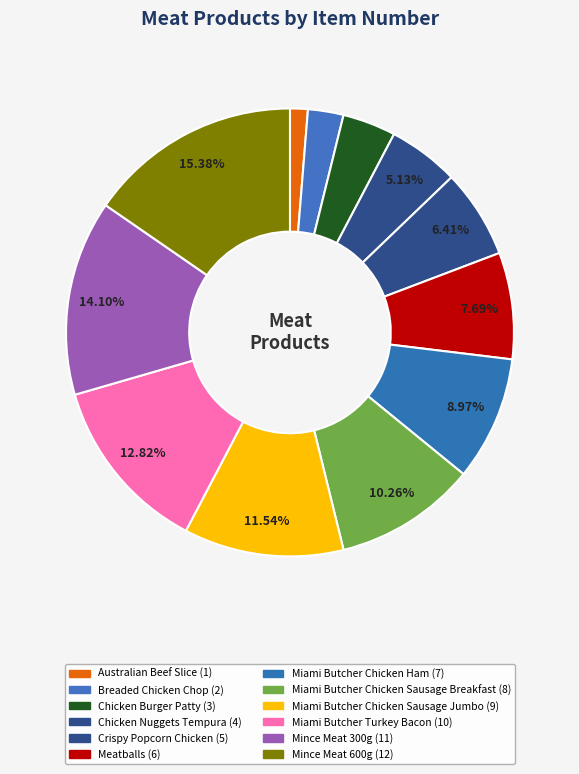

To the nearest percent, what portion does Miami Butcher Chicken Sausage Breakfast represent?

10%